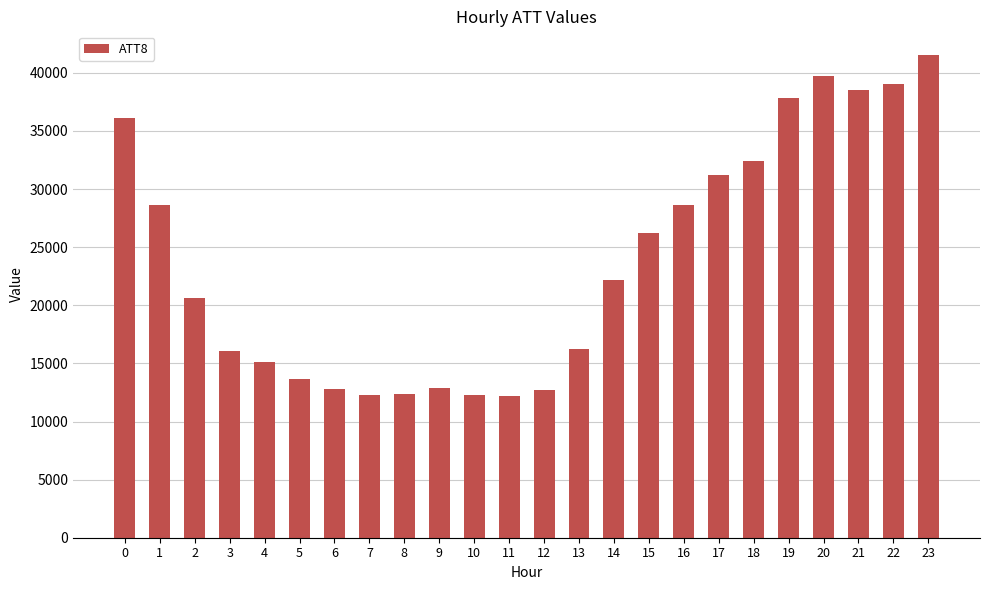

What is the value of the 11th bar from the left?

12300